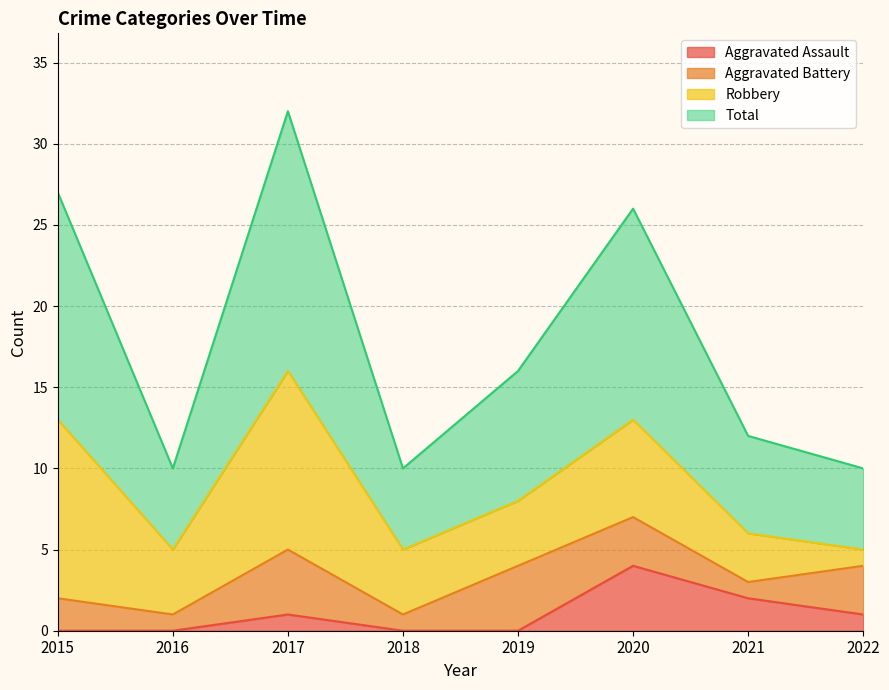

Between 2021 and 2022, which series saw the biggest shift?

Total